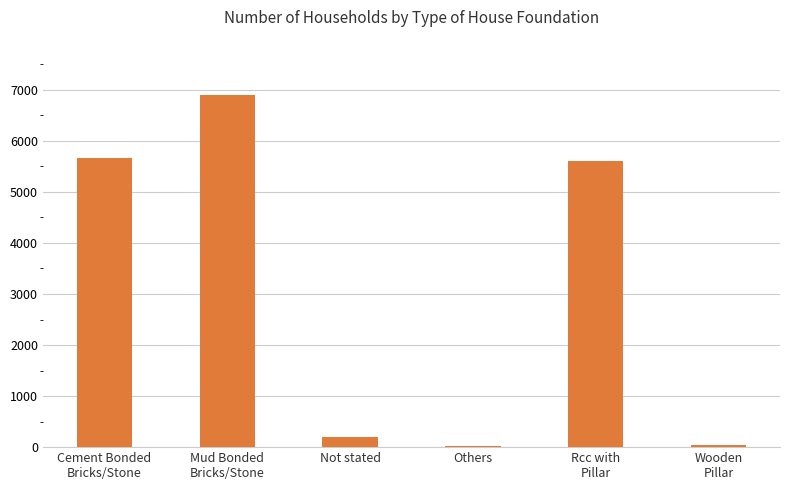

The chart shows a value of 195 at Not stated. True or false?

True